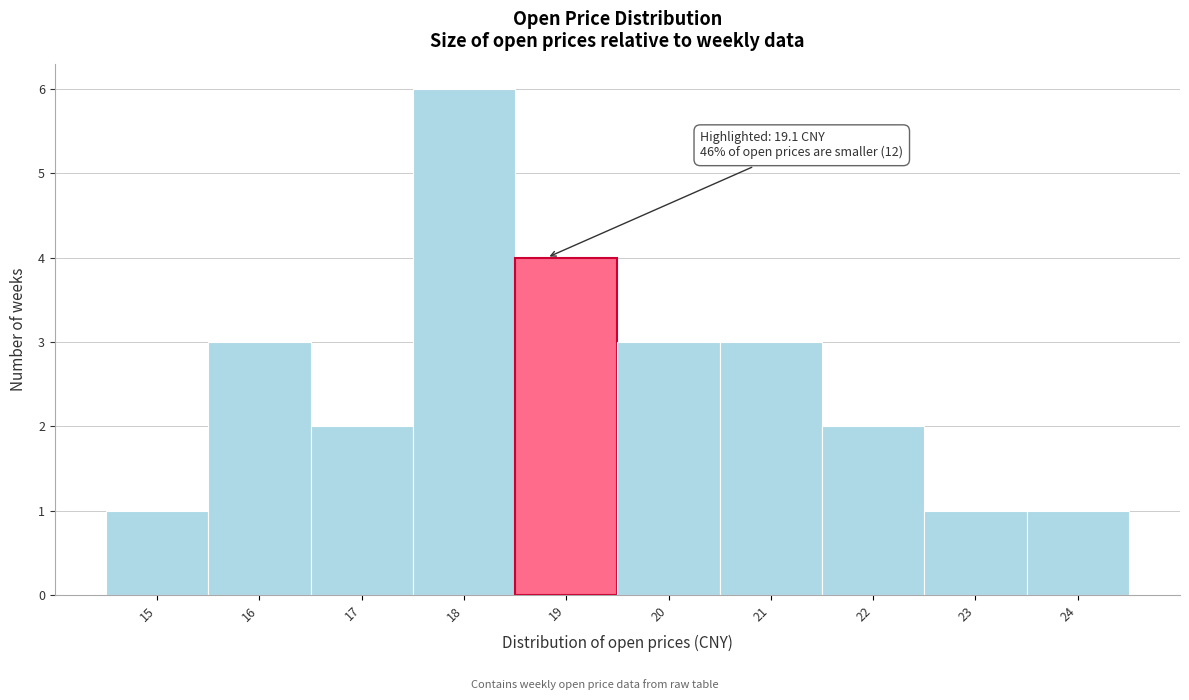

Reading left to right, list all the values displayed in this chart.

1	3	2	6	4	3	3	2	1	1